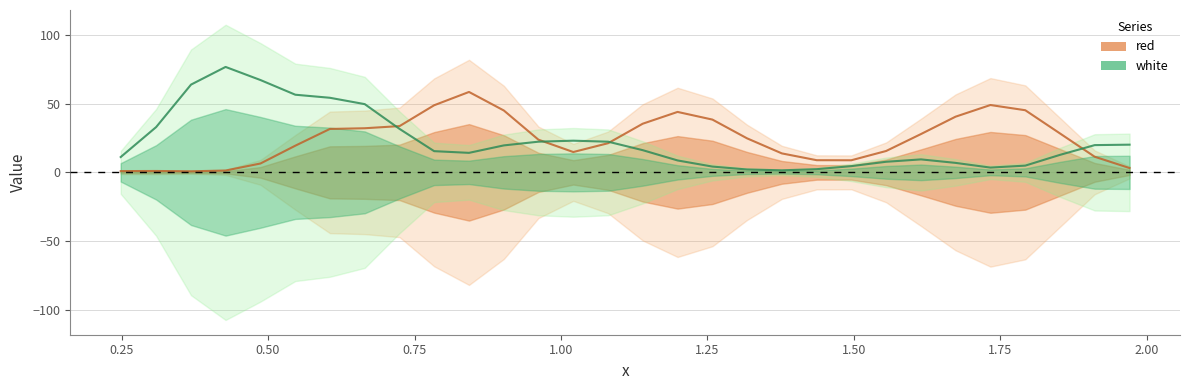

List the labels in order of white value, largest first.

3, 7, 2, 5, 14, 28, 12, 4, 11, 23, 6, 10, 16, 21, 29, 18, 24, 0, 1, 8, 9, 13, 15, 17, 19, 20, 22, 25, 26, 27